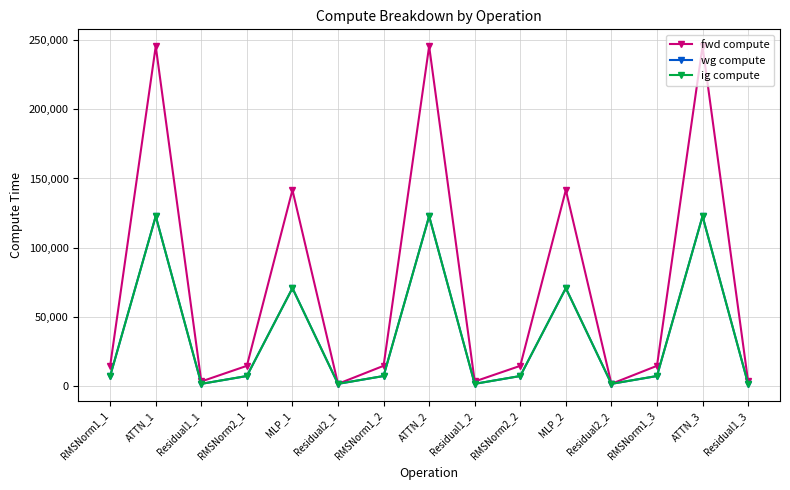

What position from the left is RMSNorm2_2?

10